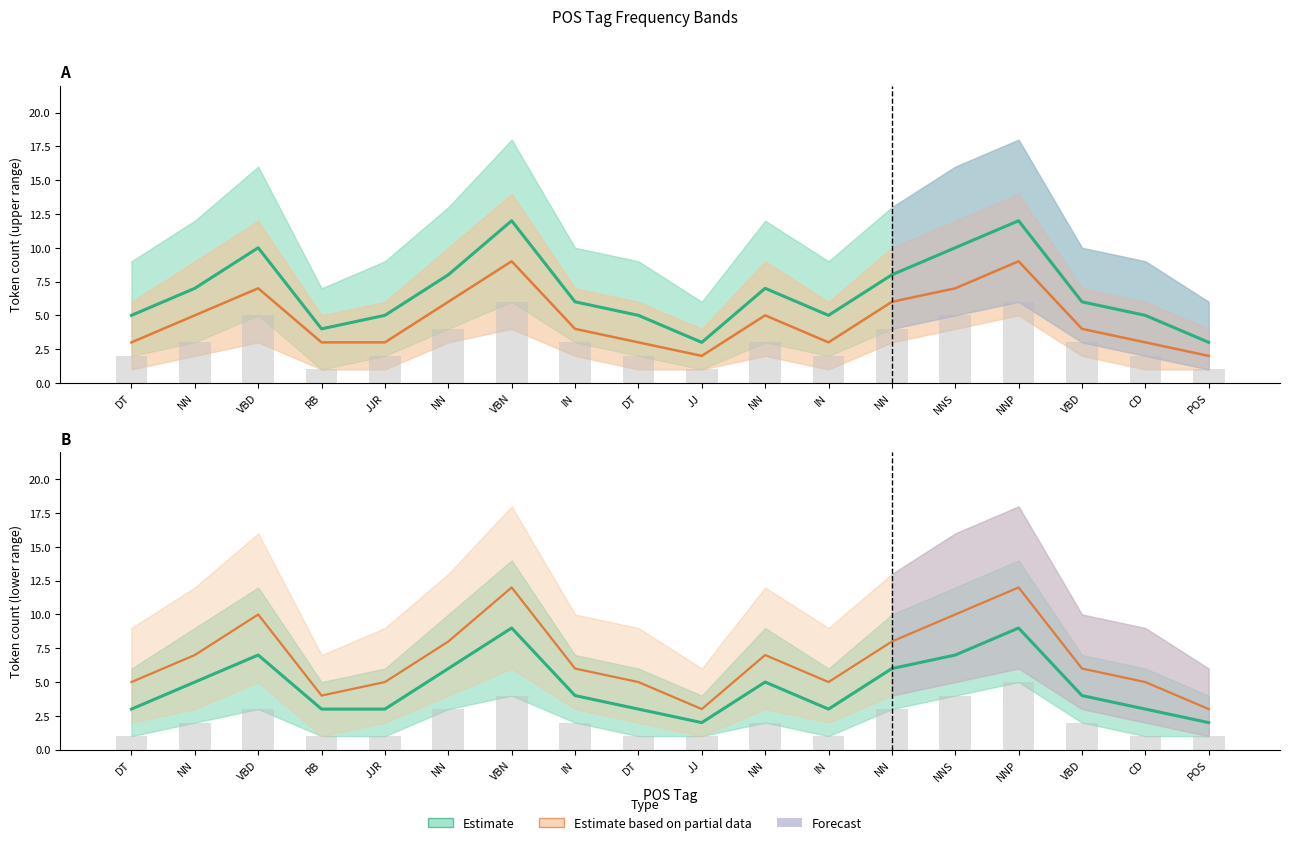

Which series has the widest spread of values?

Partial data